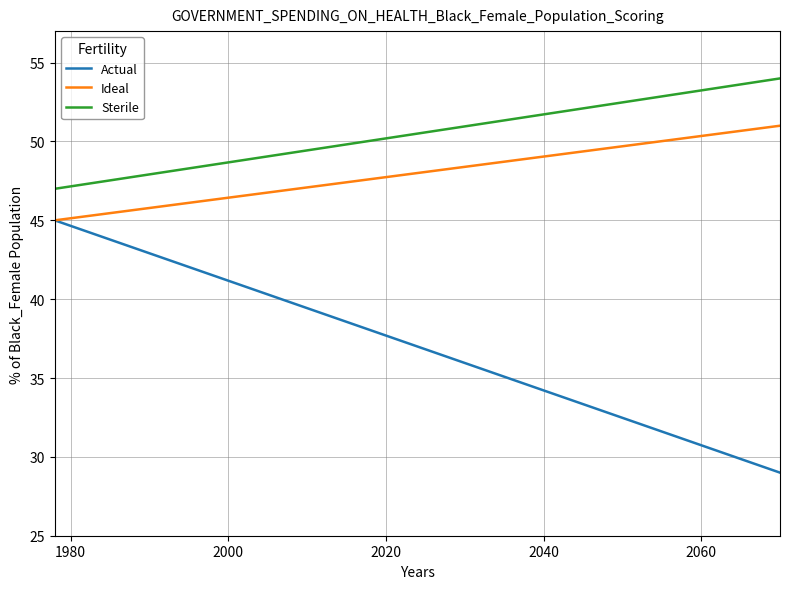

Which series has the largest total across all categories?

Sterile